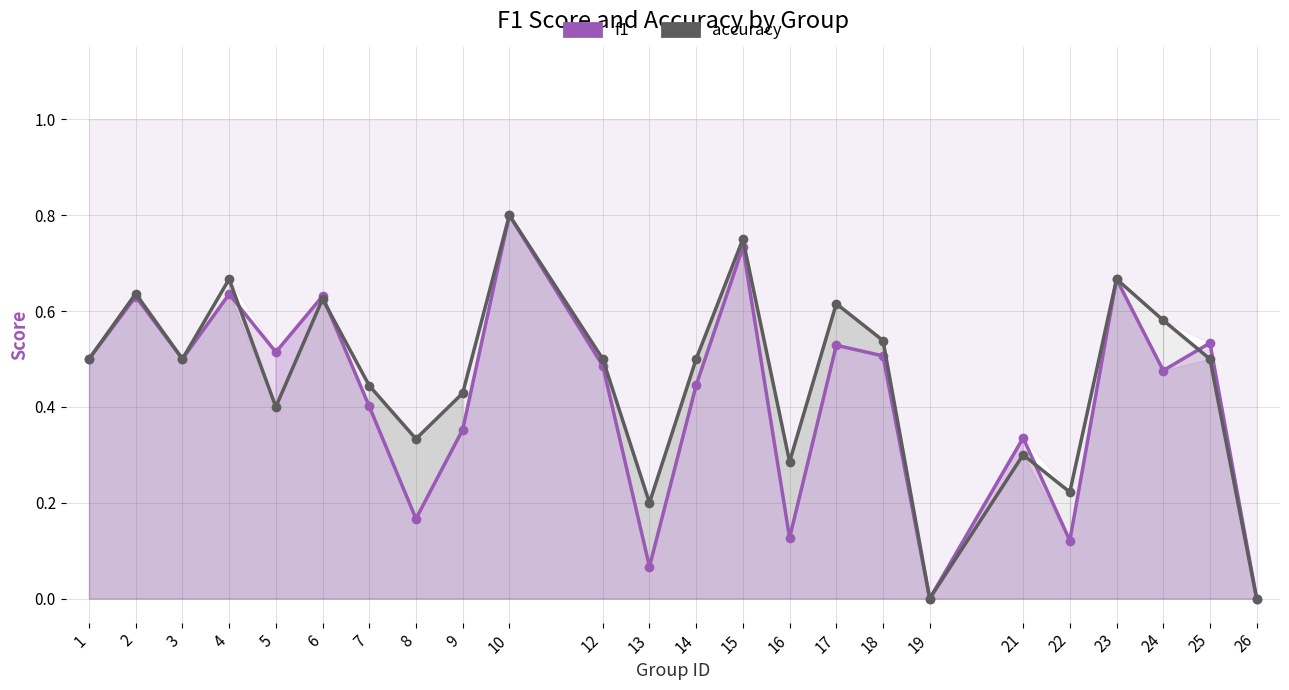

True or false: f1 and accuracy intersect in this chart.

True